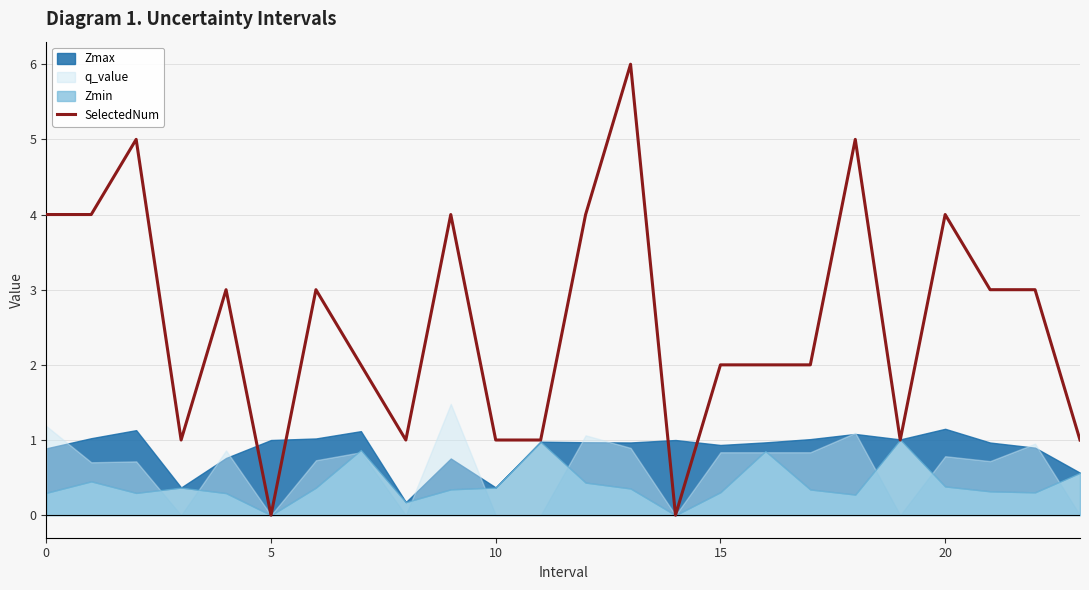

Reading left to right, extract all data points from this chart.

4	4	5	1	3	0	3	2	1	4	1	1	4	6	0	2	2	2	5	1	4	3	3	1